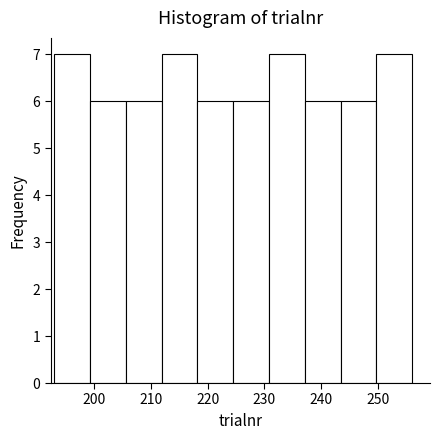

Reading left to right, list every bar in this chart as the range it spans on the x-axis followed by its height. Neither the bar edges nor the heights are printed on the chart, so give them approximately, as read against the axes.

193.0 to 199.3: 7
199.3 to 205.6: 6
205.6 to 211.9: 6
211.9 to 218.2: 7
218.2 to 224.5: 6
224.5 to 230.8: 6
230.8 to 237.1: 7
237.1 to 243.4: 6
243.4 to 249.7: 6
249.7 to 256.0: 7